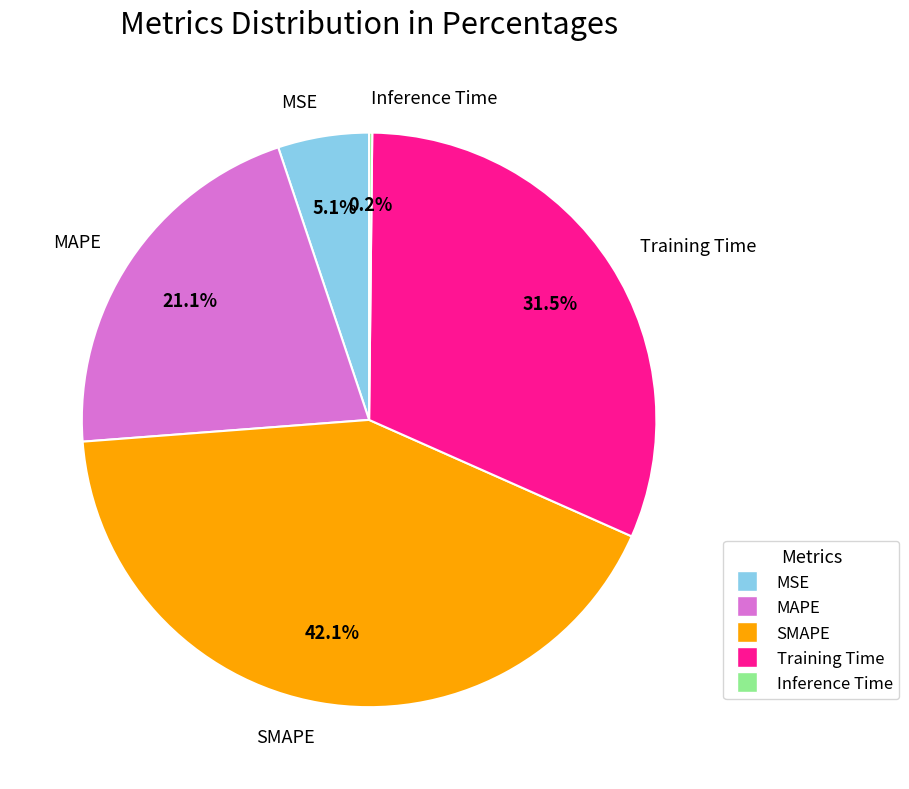

To the nearest percent, what is the difference between the largest and smallest slice percentages?

42%